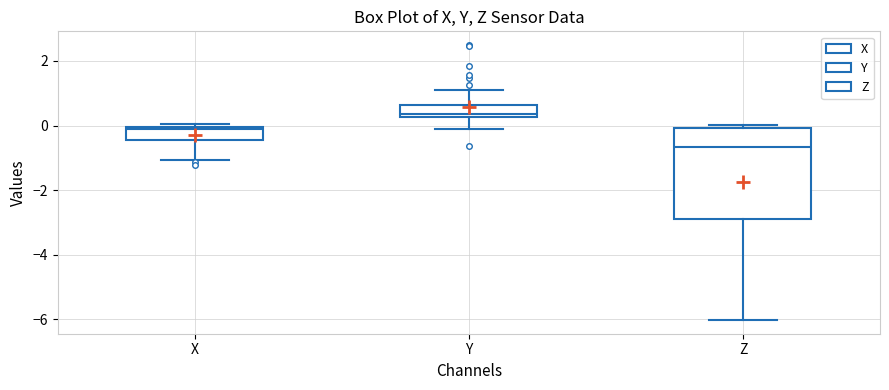

Reading left to right, read every box against the y-axis: the position of its median line, the range the box covers, and the ends of its whiskers. The values are not printed on the chart, so give them approximately, as read against the axis.

X: median -0.2, box -0.4 to 0.0, whiskers -1.0 to 0.0 (just above the box's upper edge)
Y: median 0.4, box 0.2 to 0.6, whiskers -0.2 to 1.2
Z: median -0.6, box -2.8 to 0.0, whiskers -6.0 to 0.0 (just above the box's upper edge)